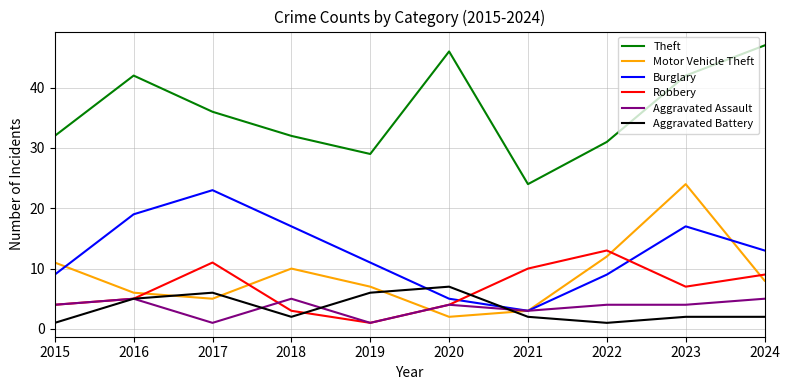

What is the total value across all series at 2022?

70